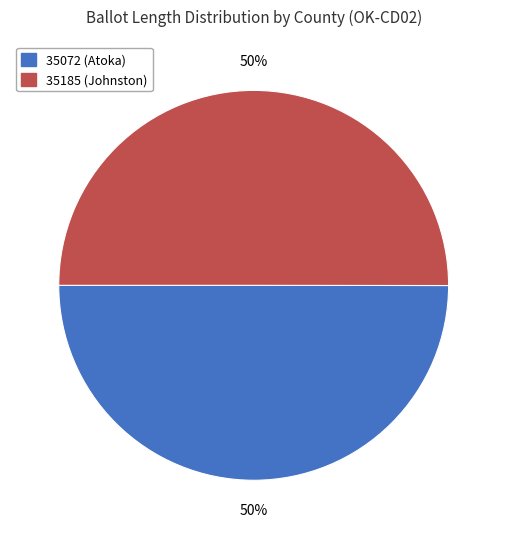

Approximately how many times larger is the value at 35072 (Atoka) compared to 35185 (Johnston)?

1.0